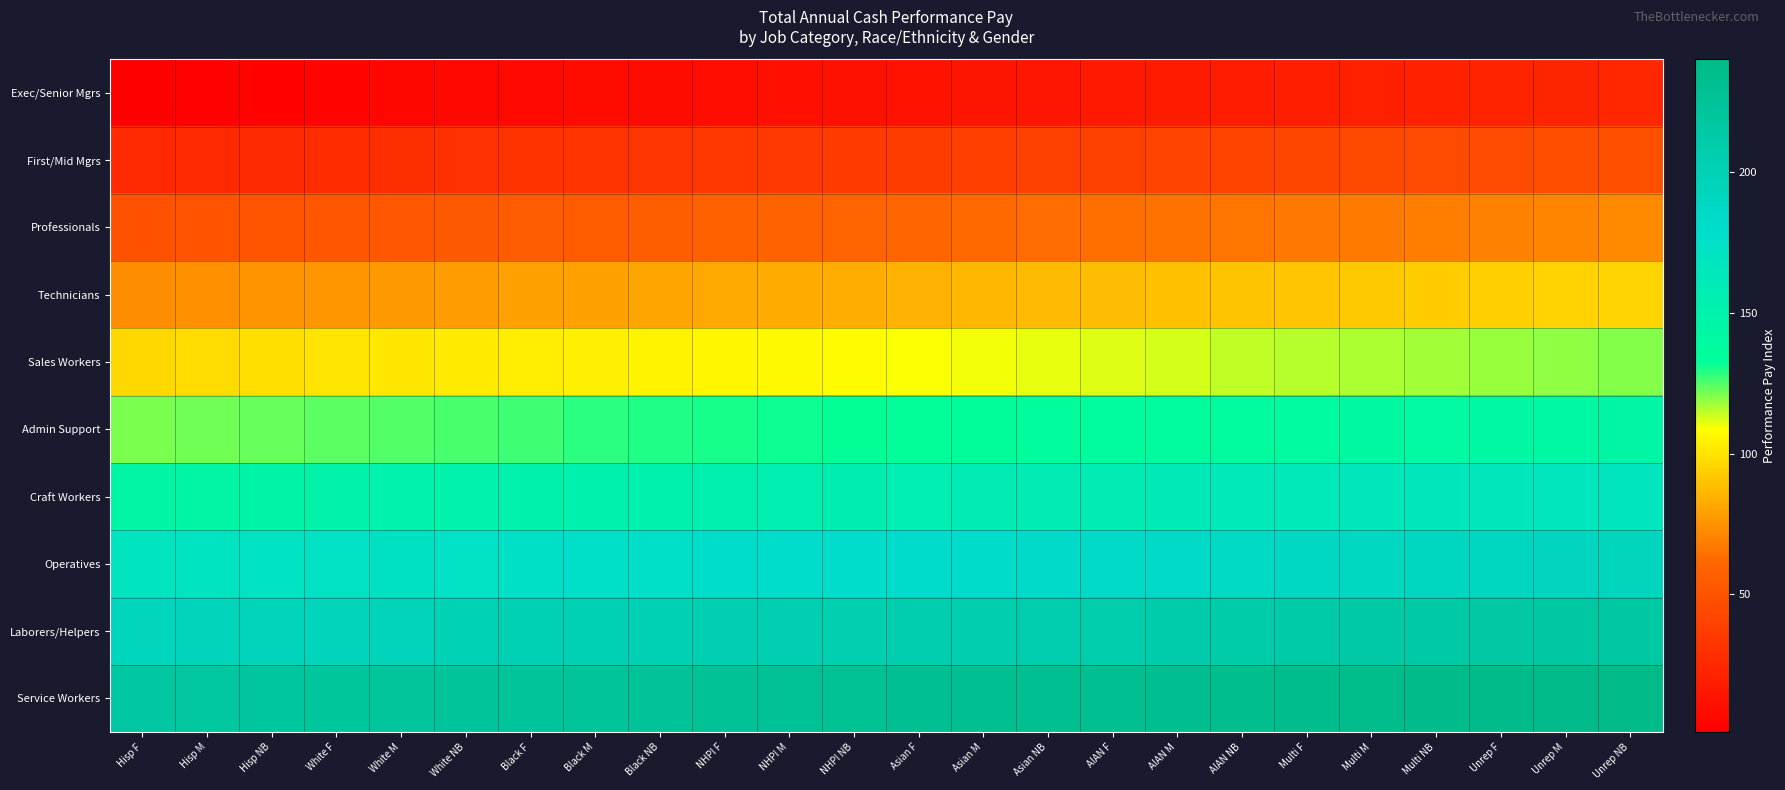

At Black NB, list the series in order from largest to smallest.

Service Workers, Laborers/Helpers, Operatives, Craft Workers, Admin Support, Sales Workers, Technicians, Professionals, First/Mid Mgrs, Exec/Senior Mgrs